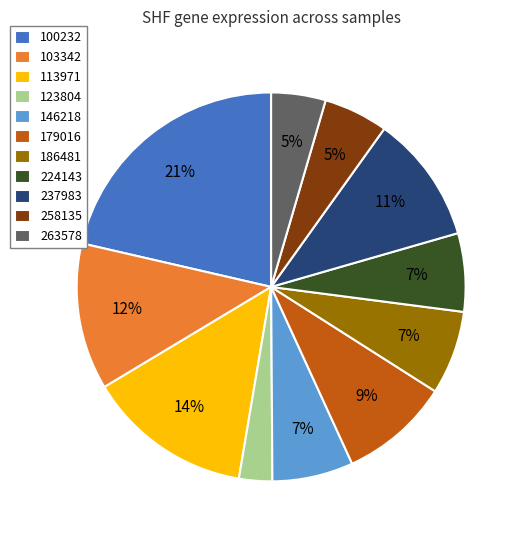

Which has a higher value, 113971 or 263578?

113971